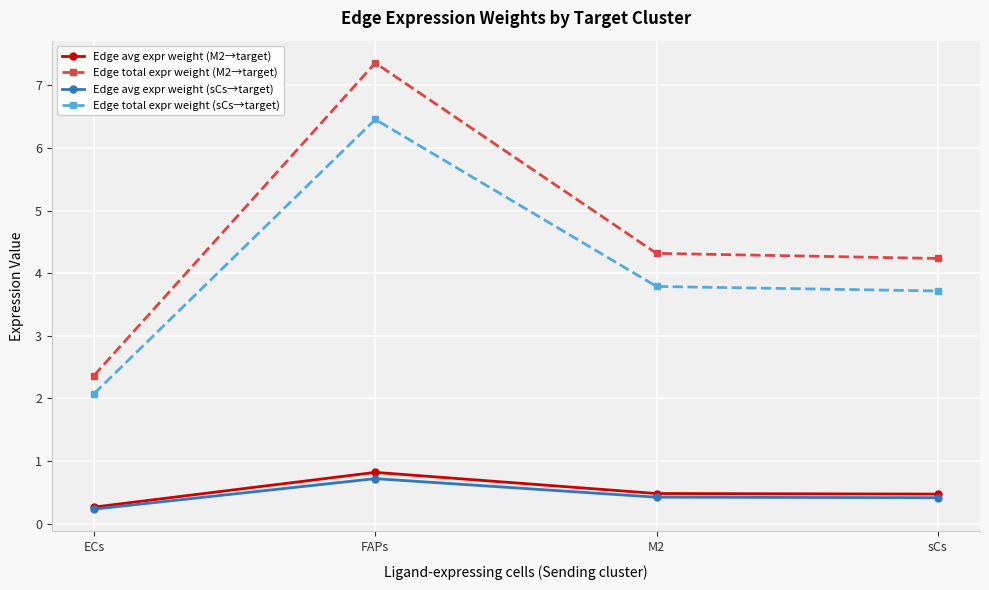

The Edge total expr weight (M2→target) series shows 4.2 at sCs. True or false?

True